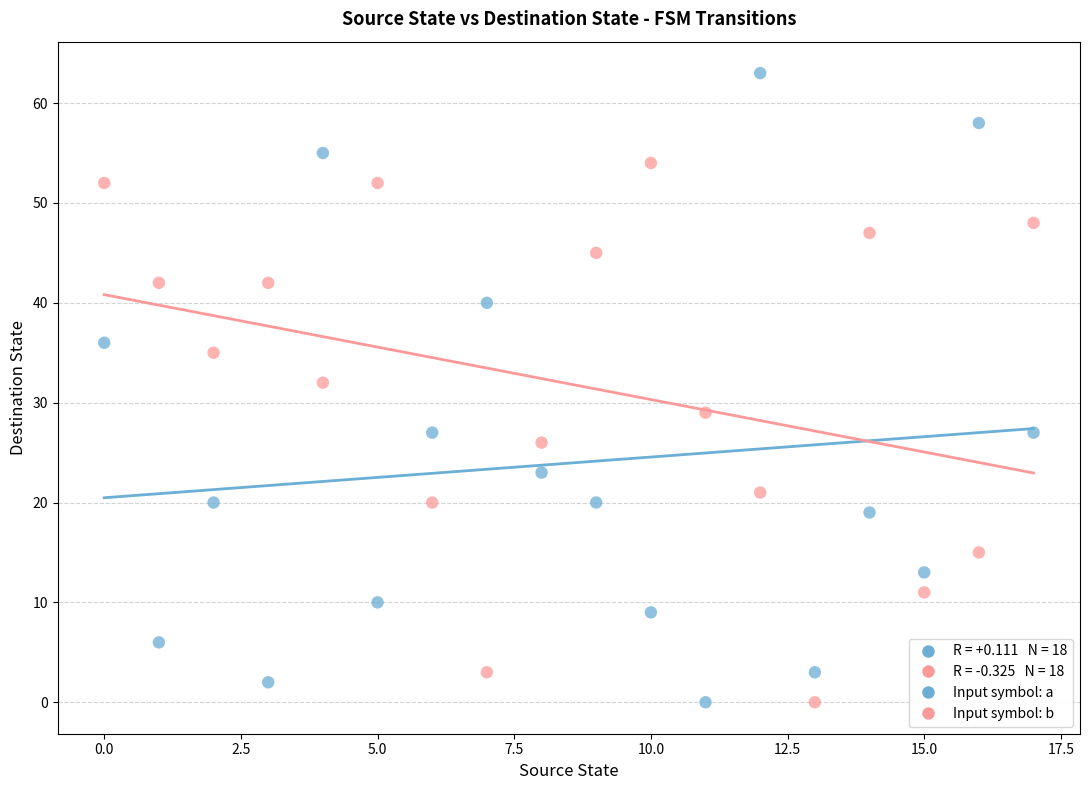

Which series contains the highest Y value?

Input symbol: a